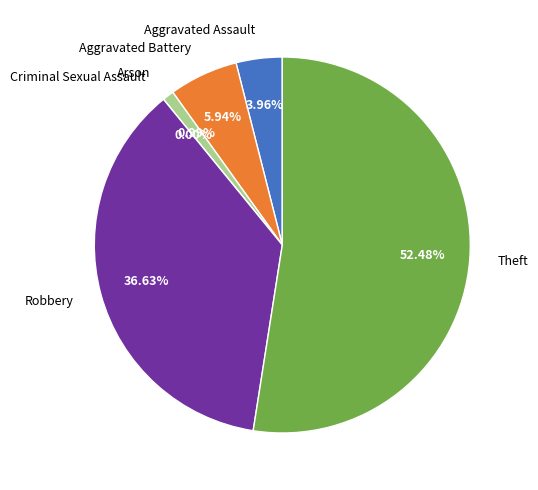

Between Theft and Arson, which is larger?

Theft